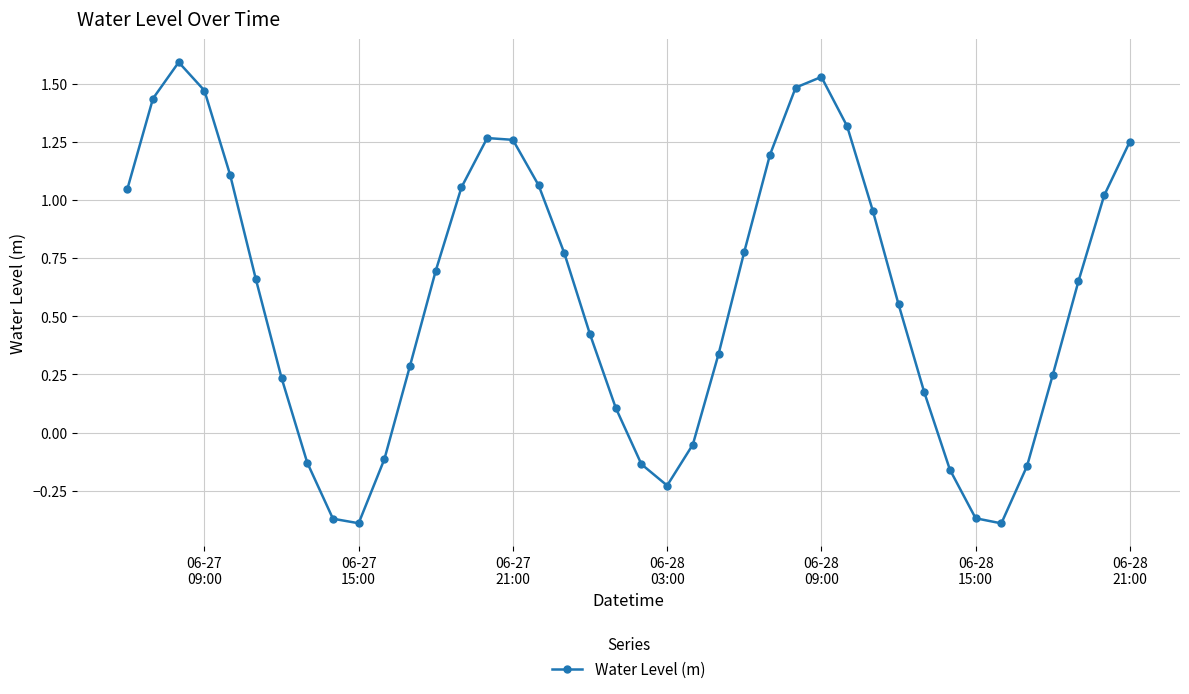

True or false: there are more than 0 points higher than both neighbors.

True